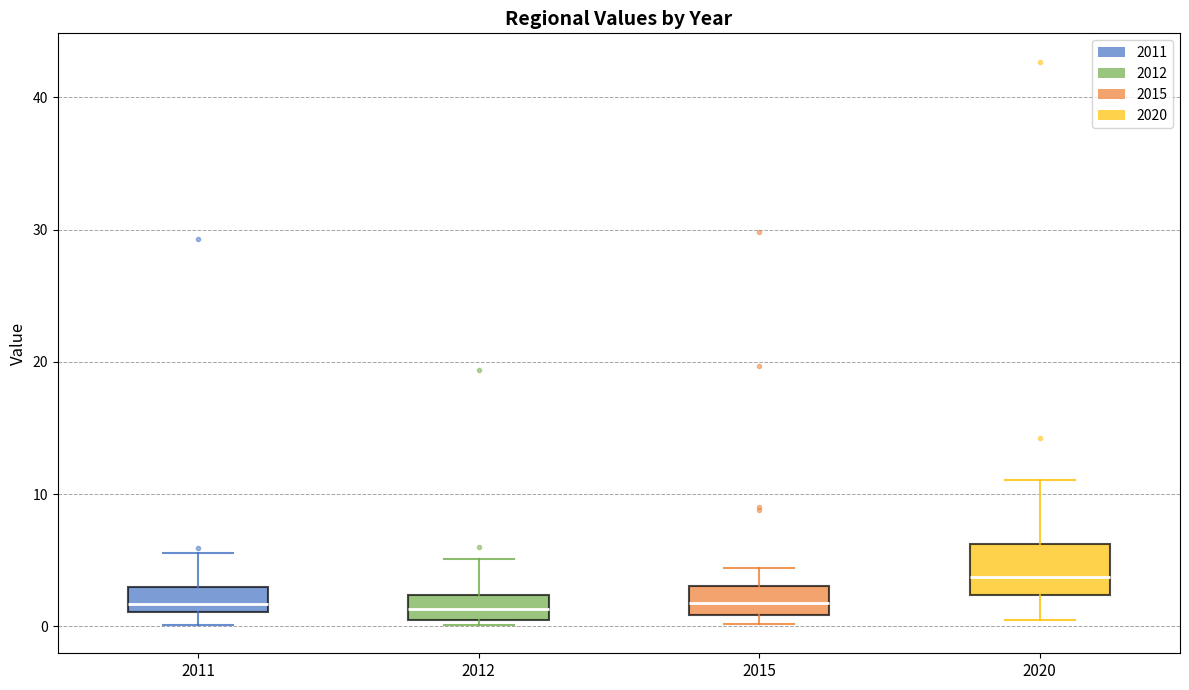

Reading left to right, read every box against the y-axis: the position of its median line, the range the box covers, and the ends of its whiskers. The values are not printed on the chart, so give them approximately, as read against the axis.

2011: median 2, box 1 to 3, whiskers 0 to 6
2012: median 1 (inside the box), box 1 to 2, whiskers 0 to 5
2015: median 2, box 1 to 3, whiskers 0 to 4
2020: median 4, box 2 to 6, whiskers 0 to 11